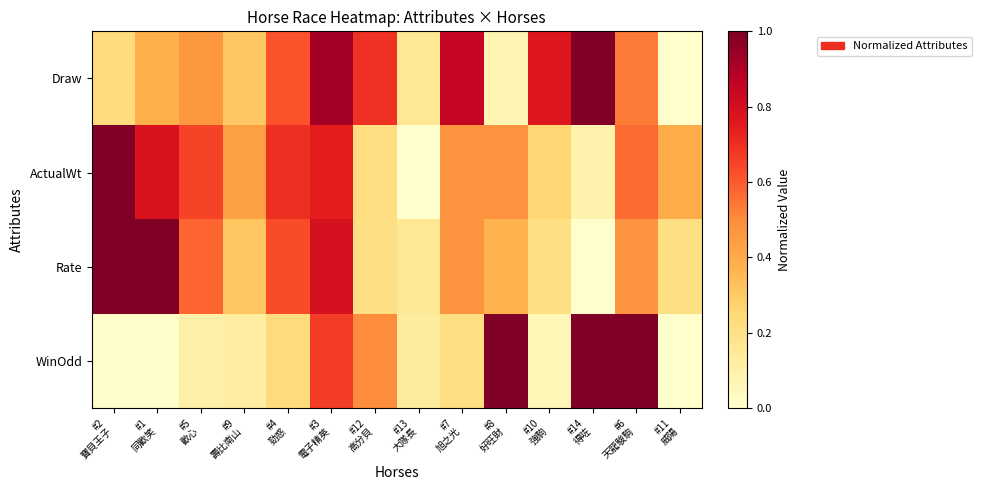

Reading right to left, list all the values displayed in this chart.

Draw: #11
威陽=0.0	#6
天龍駿駒=0.5	#14
得咗=1.0	#10
強駒=0.8	#8
好旺財=0.1	#7
旭之光=0.8	#13
大隊長=0.2	#12
高分貝=0.7	#3
電子精英=0.9	#4
勁惑=0.6	#9
壽比南山=0.3	#5
歡心=0.5	#1
同歡笑=0.4	#2
寶貝王子=0.2
ActualWt: #11
威陽=0.4	#6
天龍駿駒=0.6	#14
得咗=0.1	#10
強駒=0.3	#8
好旺財=0.5	#7
旭之光=0.5	#13
大隊長=0.0	#12
高分貝=0.2	#3
電子精英=0.7	#4
勁惑=0.7	#9
壽比南山=0.4	#5
歡心=0.7	#1
同歡笑=0.8	#2
寶貝王子=1.0
Rate: #11
威陽=0.2	#6
天龍駿駒=0.5	#14
得咗=0.0	#10
強駒=0.2	#8
好旺財=0.4	#7
旭之光=0.5	#13
大隊長=0.2	#12
高分貝=0.2	#3
電子精英=0.8	#4
勁惑=0.6	#9
壽比南山=0.3	#5
歡心=0.6	#1
同歡笑=1.0	#2
寶貝王子=1.0
WinOdd: #11
威陽=0.0	#6
天龍駿駒=1.0	#14
得咗=1.0	#10
強駒=0.1	#8
好旺財=1.0	#7
旭之光=0.2	#13
大隊長=0.1	#12
高分貝=0.5	#3
電子精英=0.7	#4
勁惑=0.2	#9
壽比南山=0.1	#5
歡心=0.1	#1
同歡笑=0.0	#2
寶貝王子=0.0